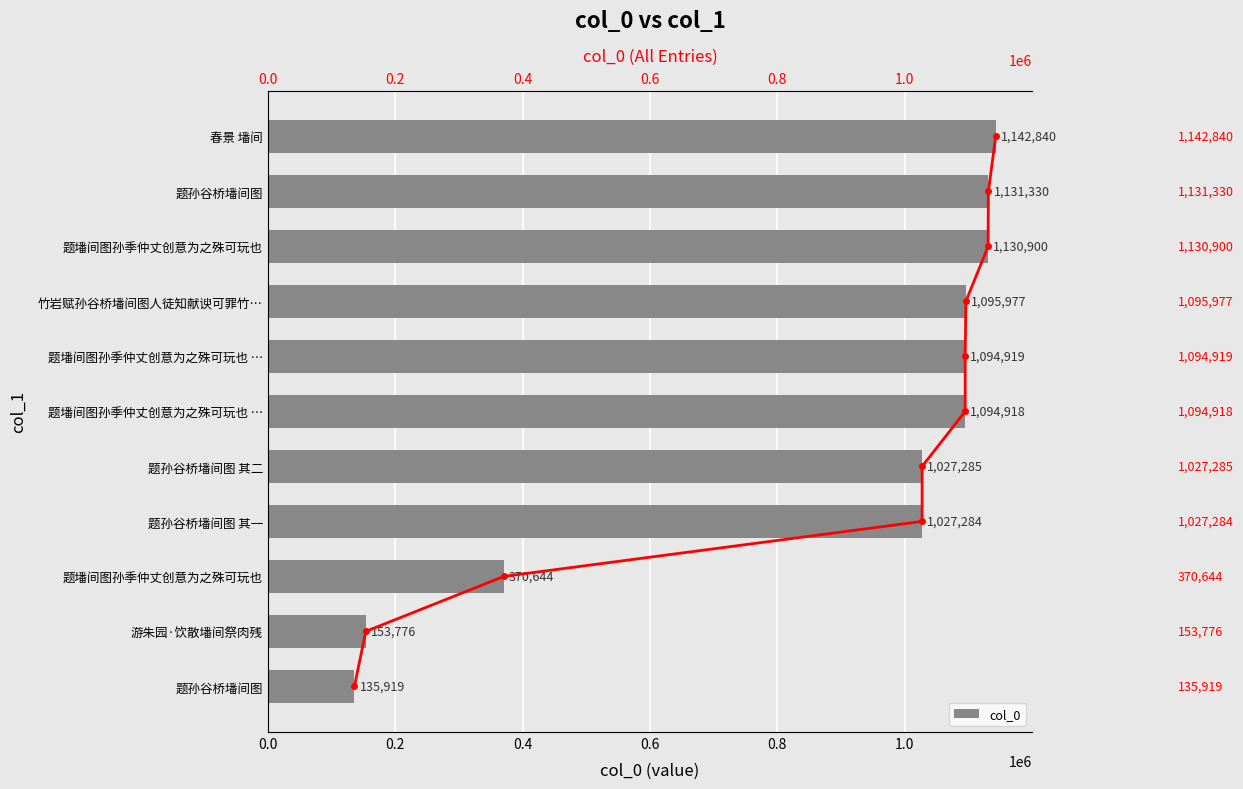

Reading right to left, transcribe all the data shown in this chart.

col_0: 135919	153776	370644	1027284	1027285	1094918	1094919	1095977	1130900	1131330	1142840
trend: 10	9	8	7	6	5	4	3	2	1	0